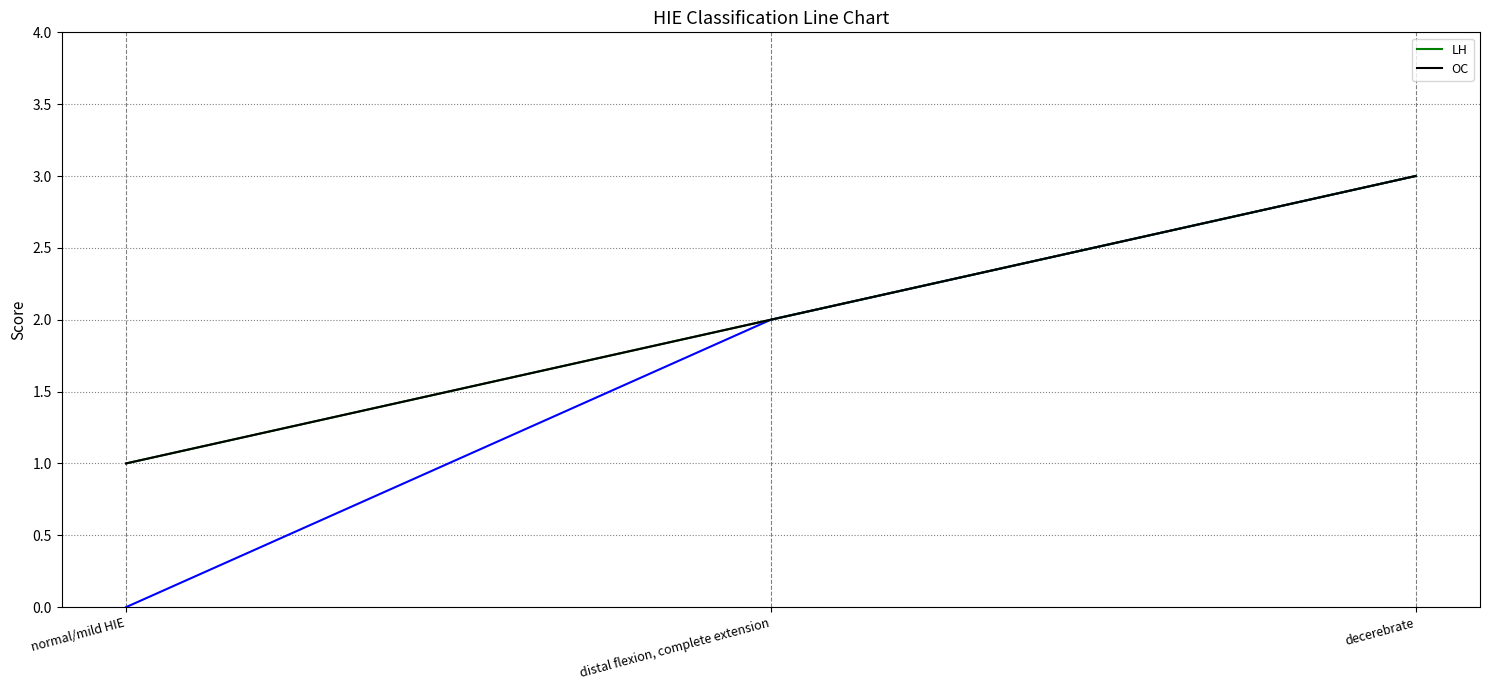

What is the smallest value displayed?

1